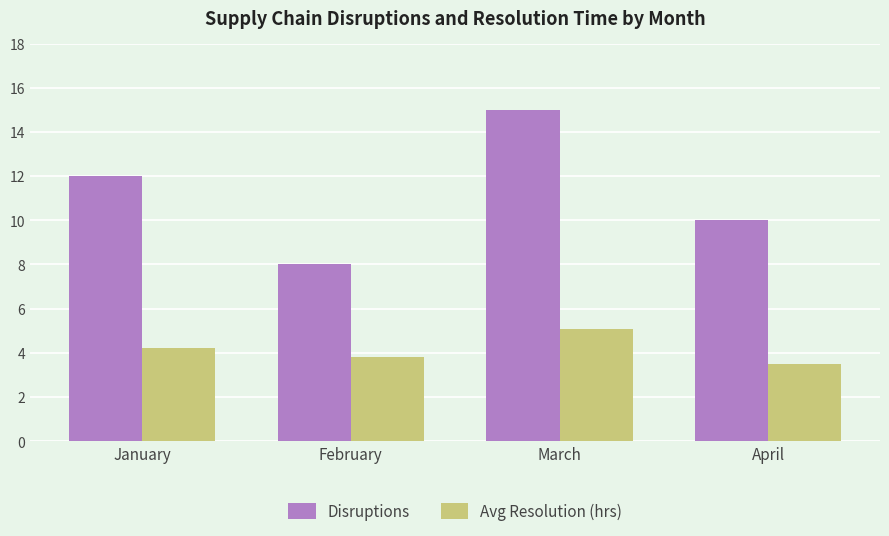

What is the highest value of the Avg Resolution (hrs) series?

5.1